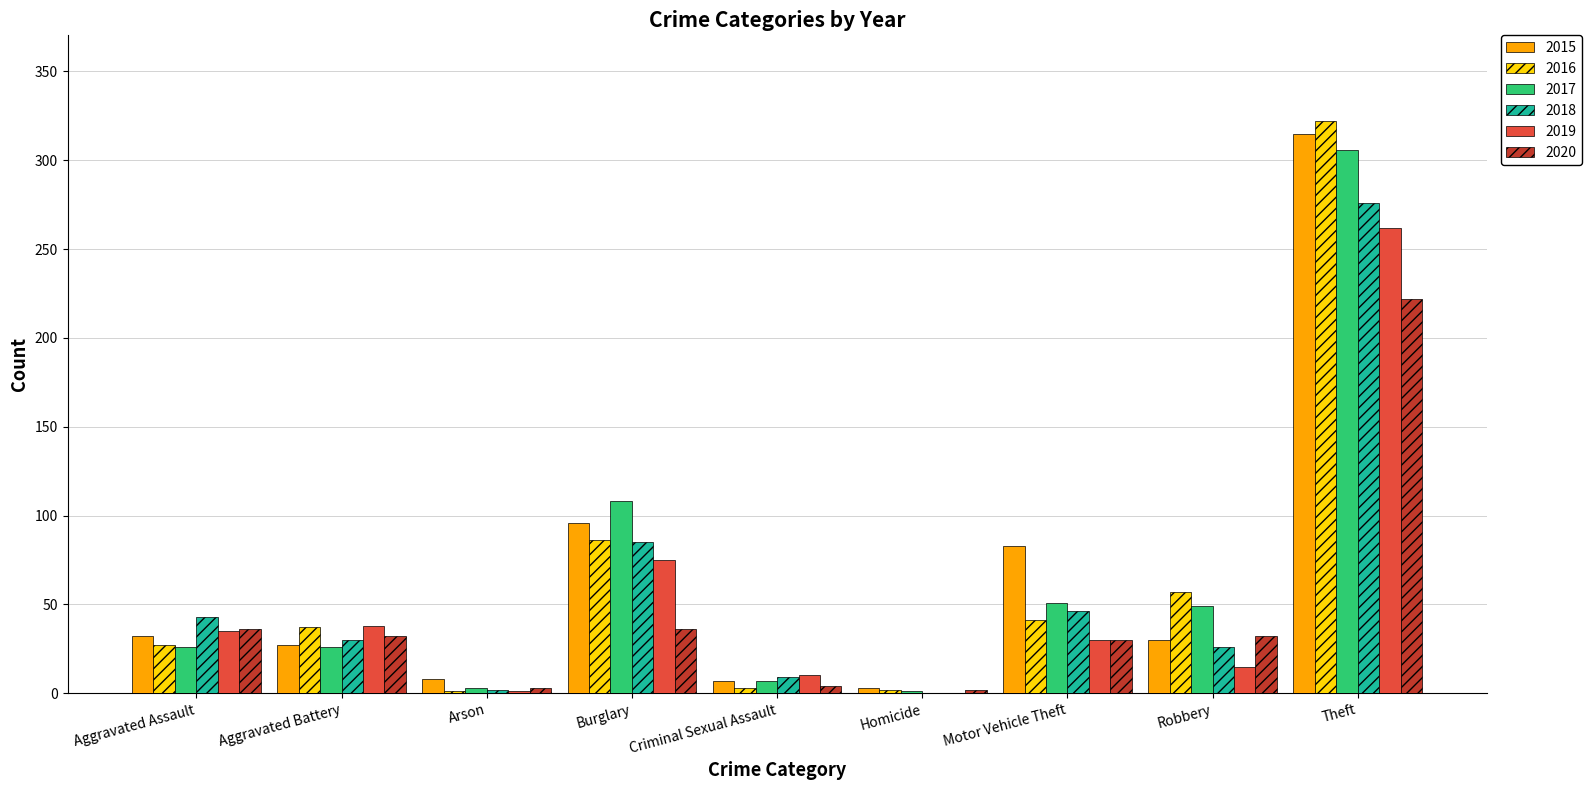

Where is 2016 nearest to the value 161?

Burglary